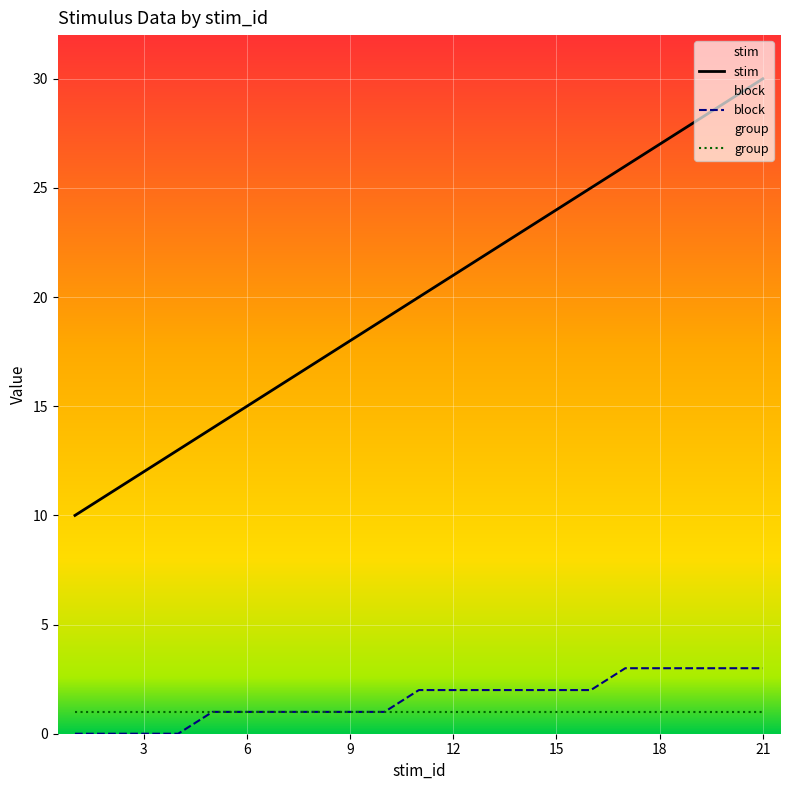

What is the value of the stim point at the 2nd from the left?

11